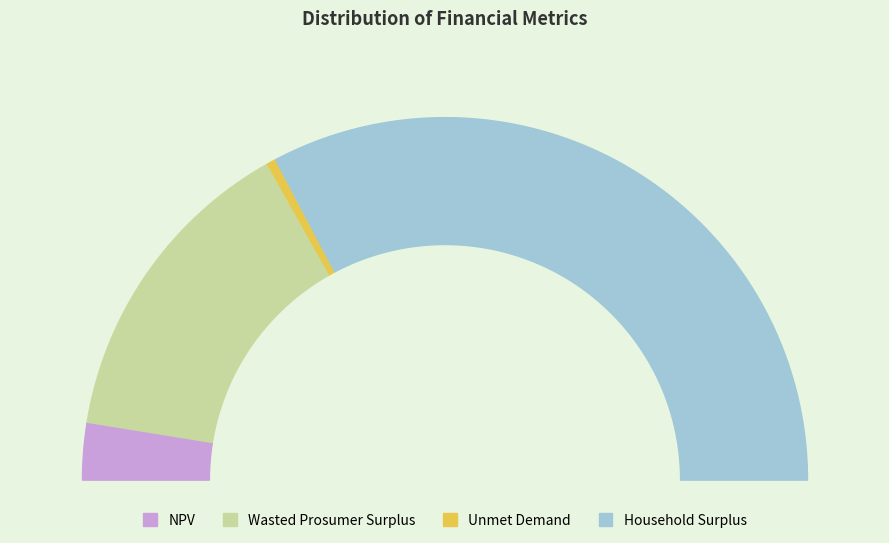

Rank the categories by value from lowest to highest.

Unmet Demand, NPV, Wasted Prosumer Surplus, Household Surplus